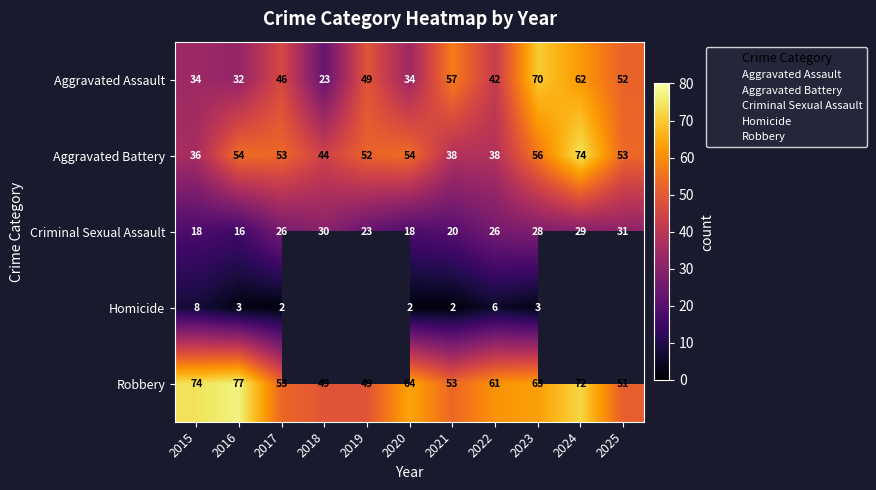

Between 2016 and 2025, which is larger?

2025